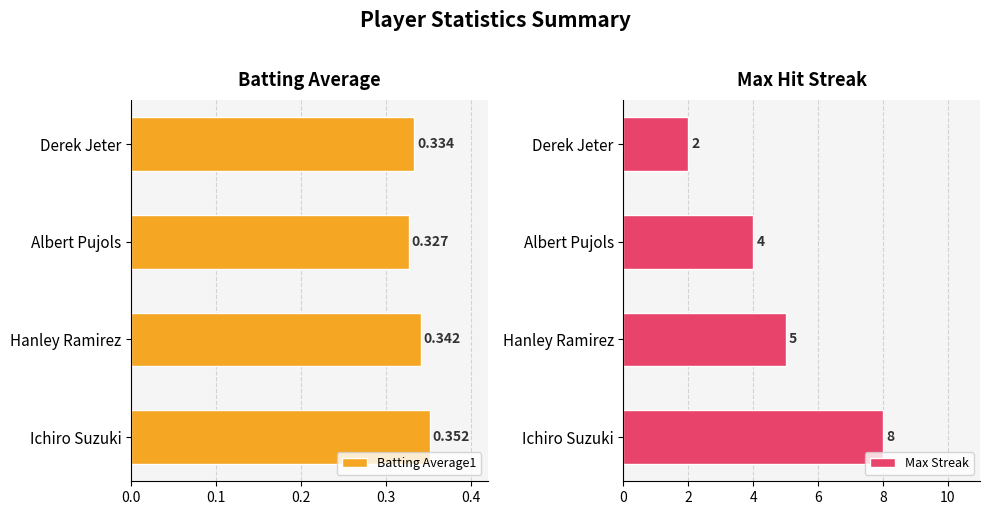

Which series has the widest spread of values?

Max Streak